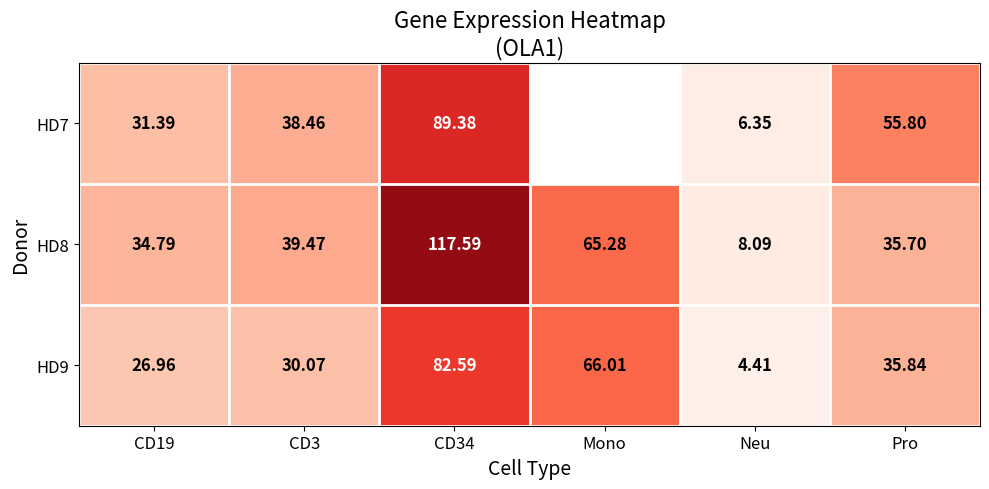

What is the difference between the second highest and minimum values in the HD9 series?

61.6